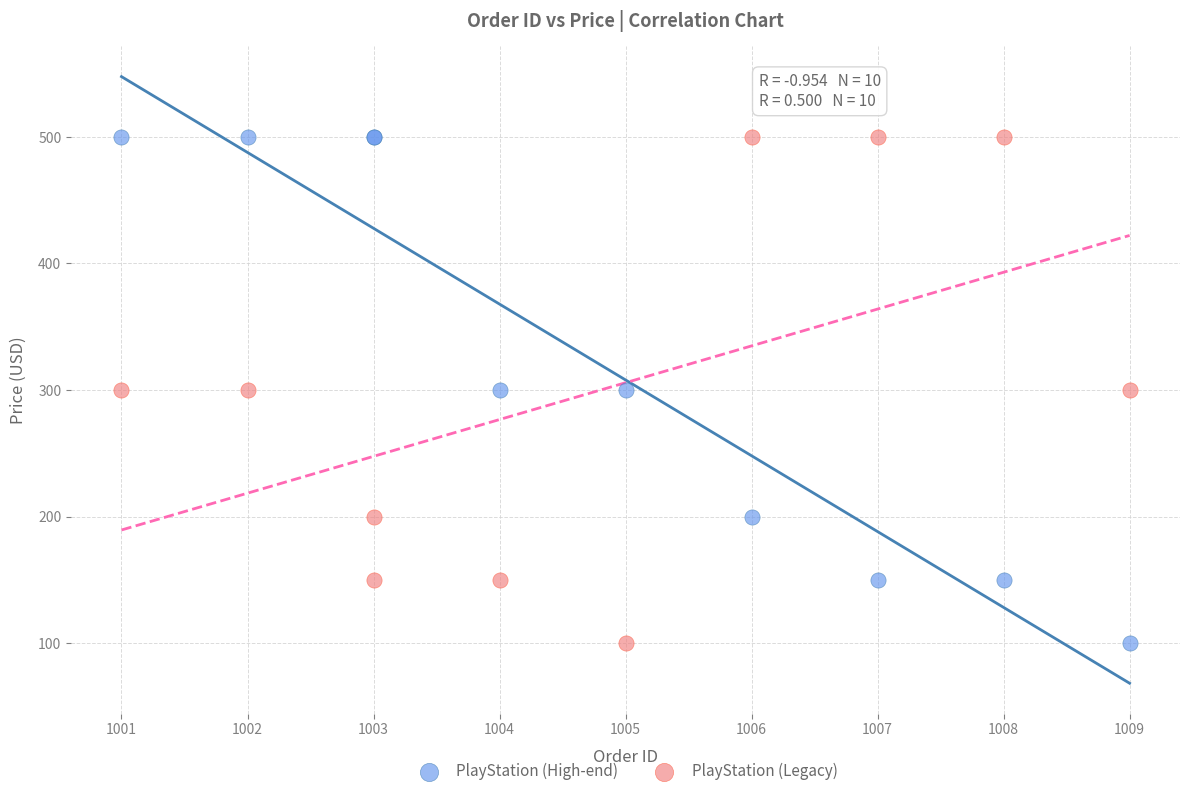

What is the X range (max minus min) for the scatter plot?

8.0